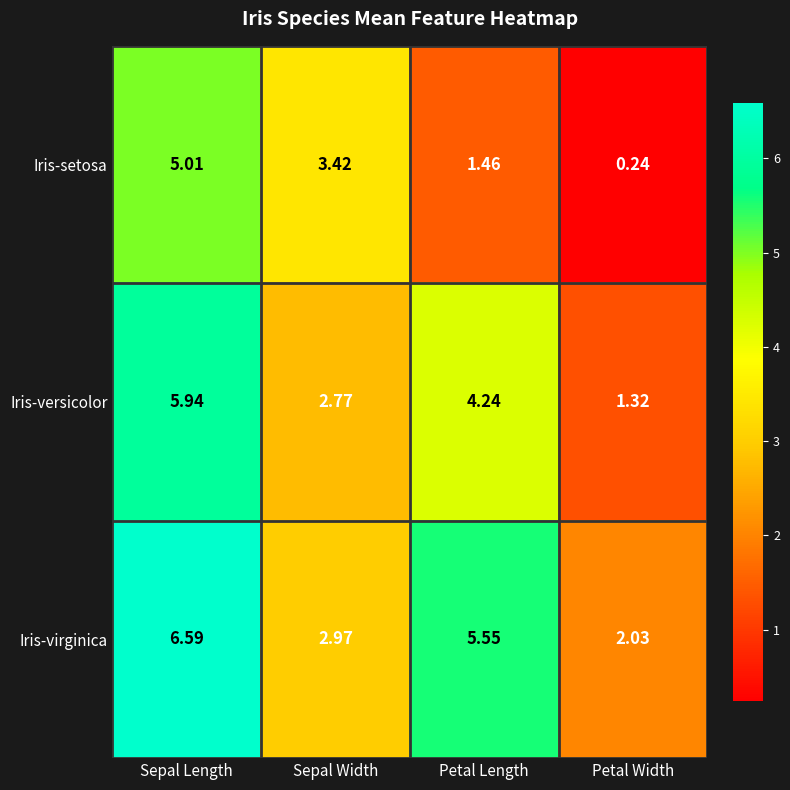

Count the number of data series in this chart.

3